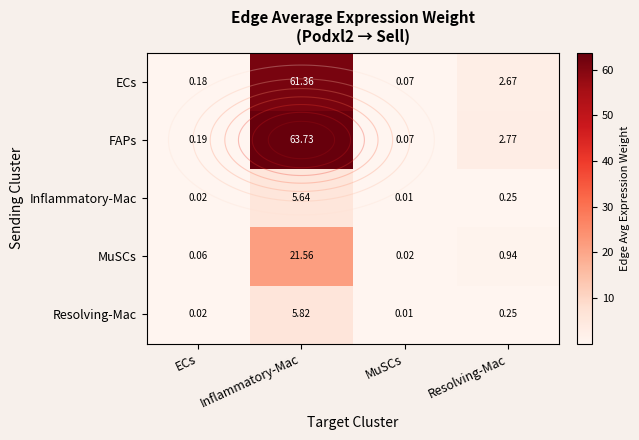

At which category is the sum across all series the highest?

Inflammatory-Mac